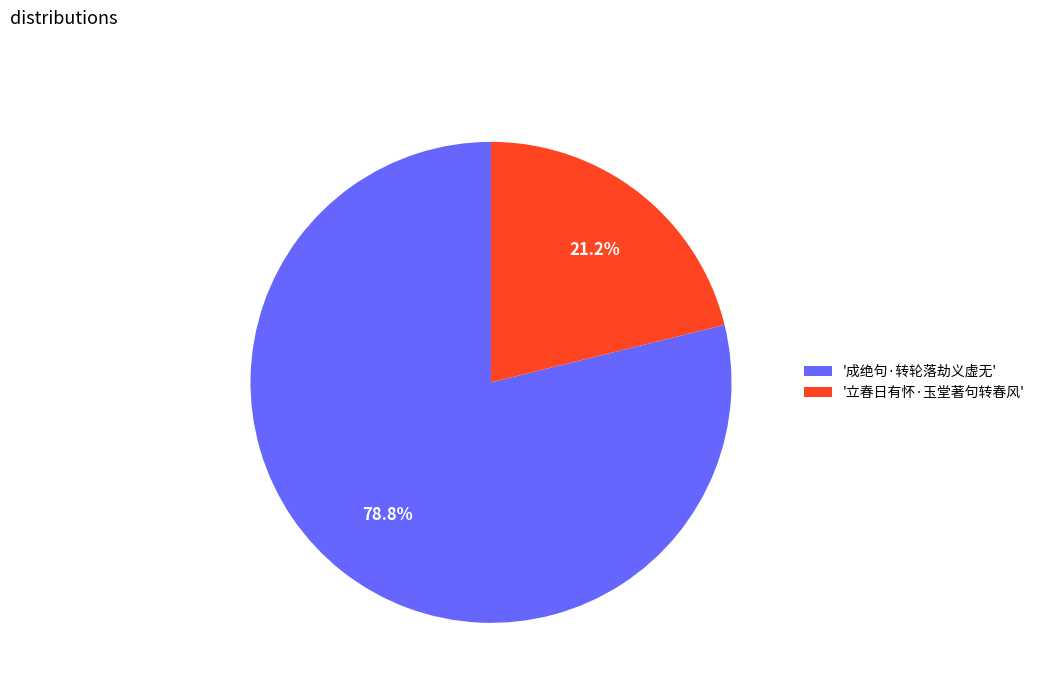

What is the ratio of the value at '立春日有怀·玉堂著句转春风' to the value at '成绝句·转轮落劫义虚无'?

0.3